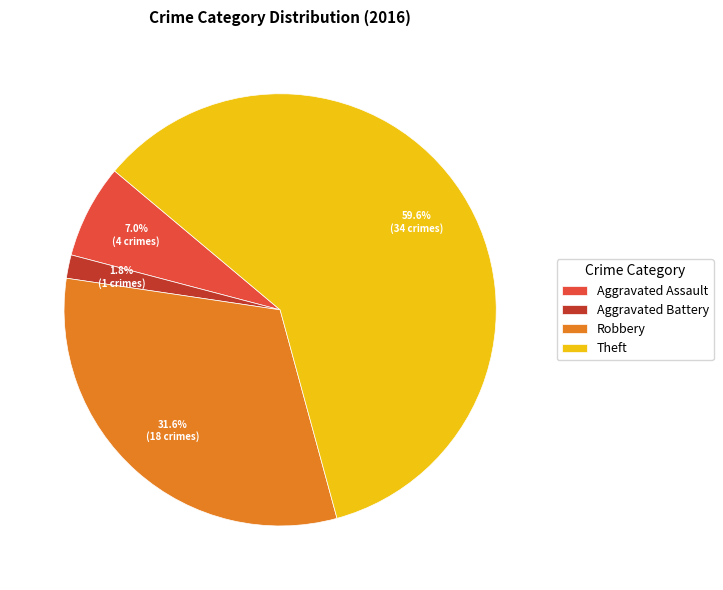

How many segments does this pie chart have?

4